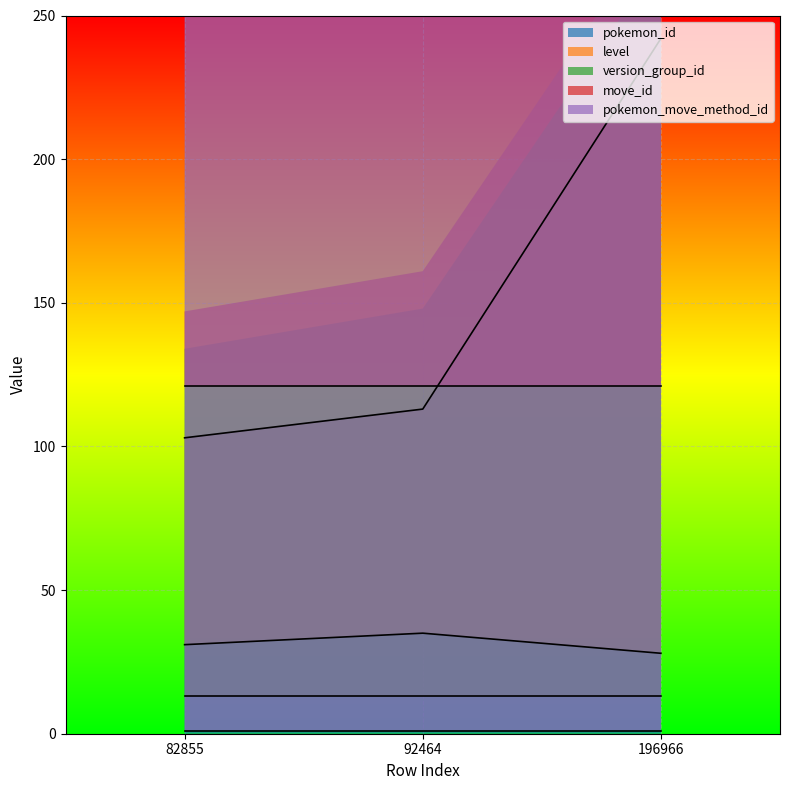

Is it true that pokemon_move_method_id equals 1 at 196966?

False